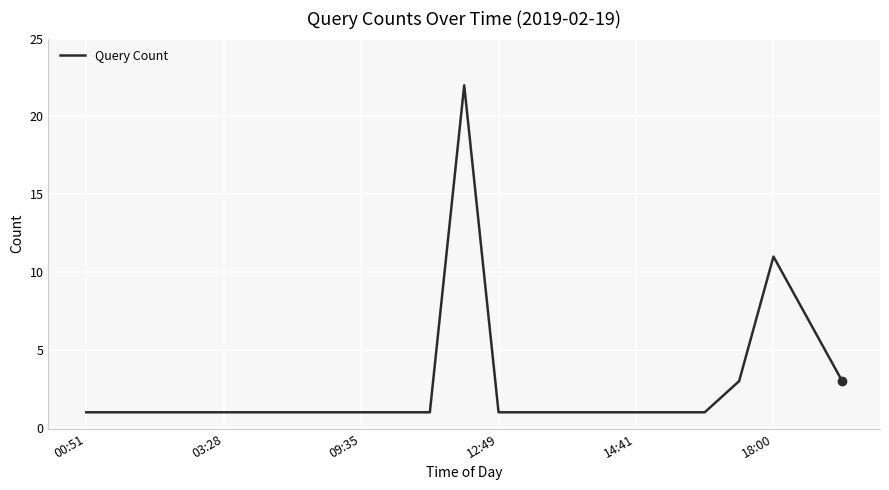

What is the average value?

3